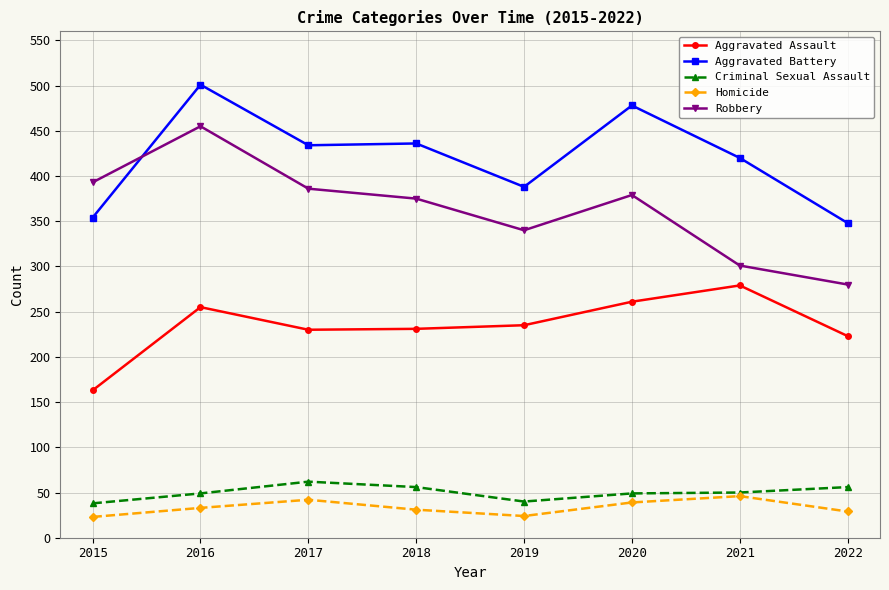

What is the total value across all series at 2015?

971